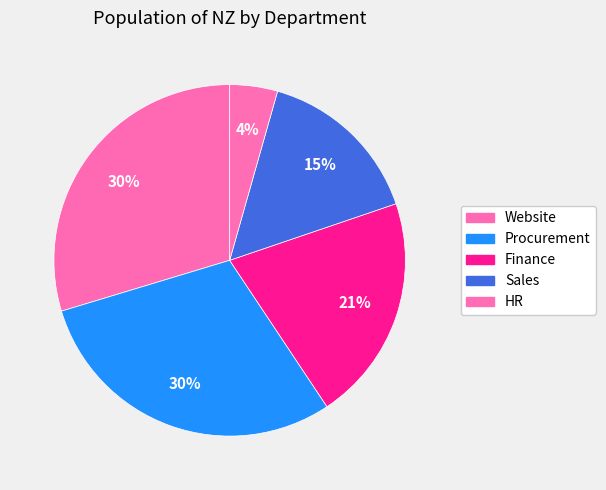

How many segments does this pie chart have?

5